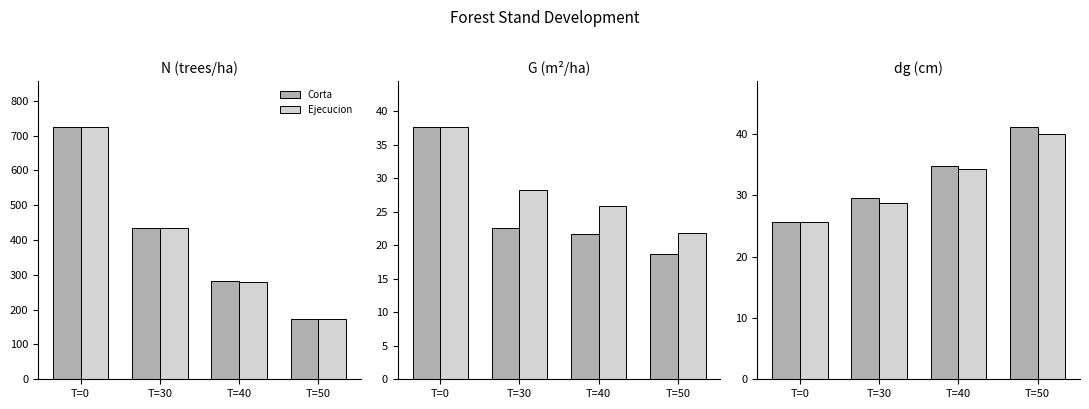

How many categories are shown in the chart?

4